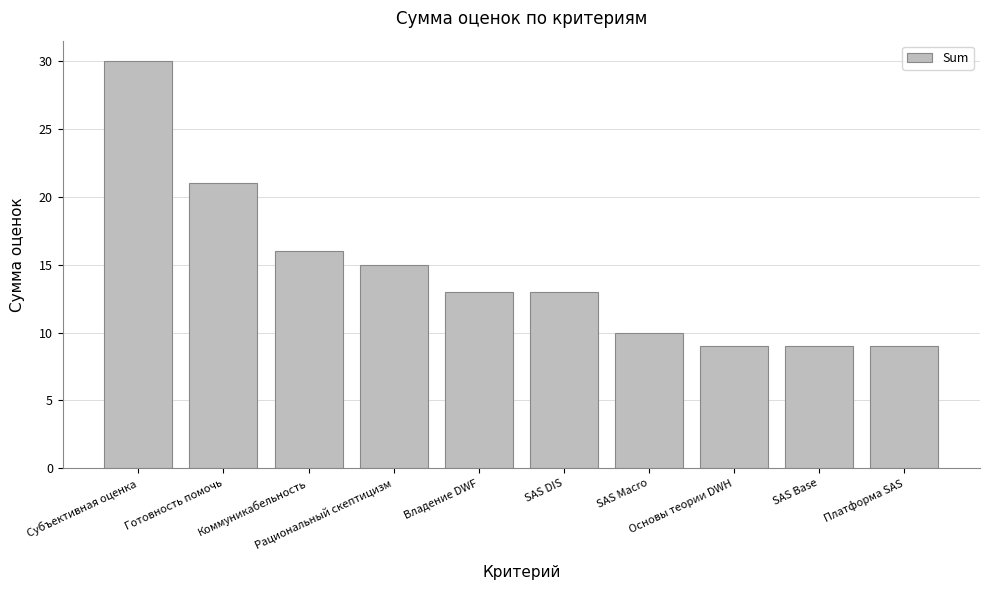

What is the difference between the maximum and minimum values?

21